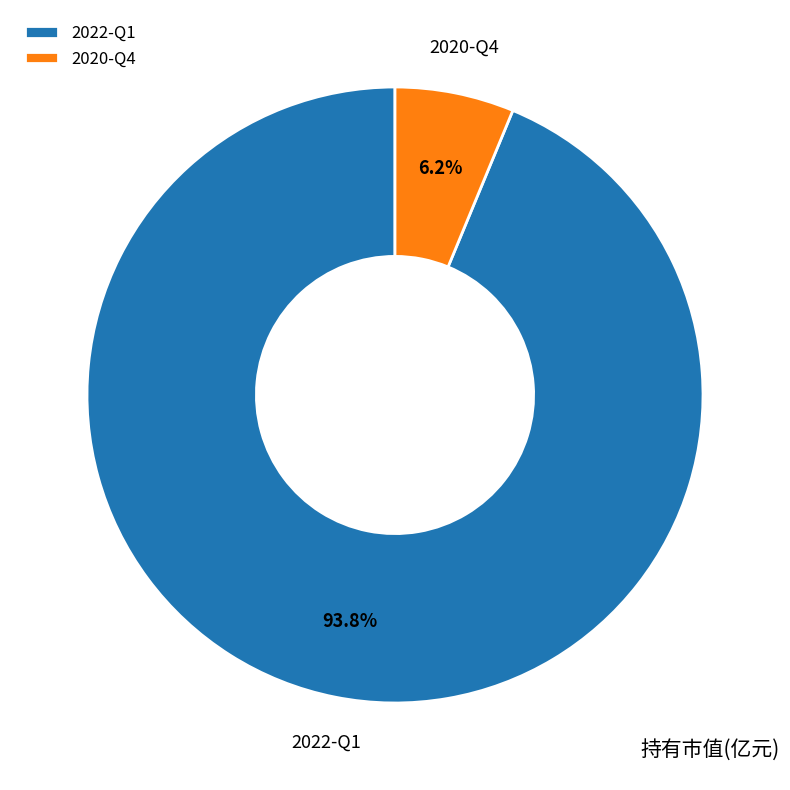

How many slices are in this pie chart?

2